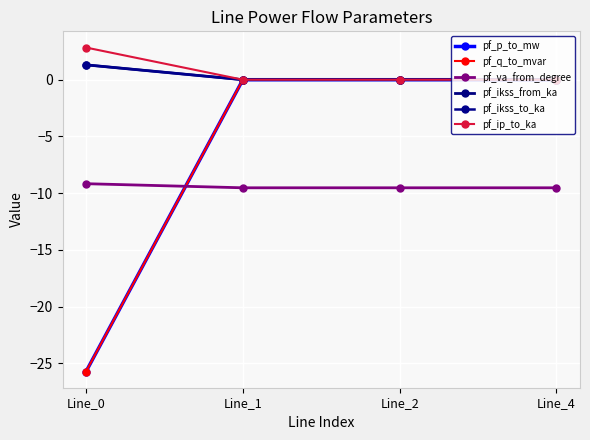

Does the chart have visible grid lines?

Yes